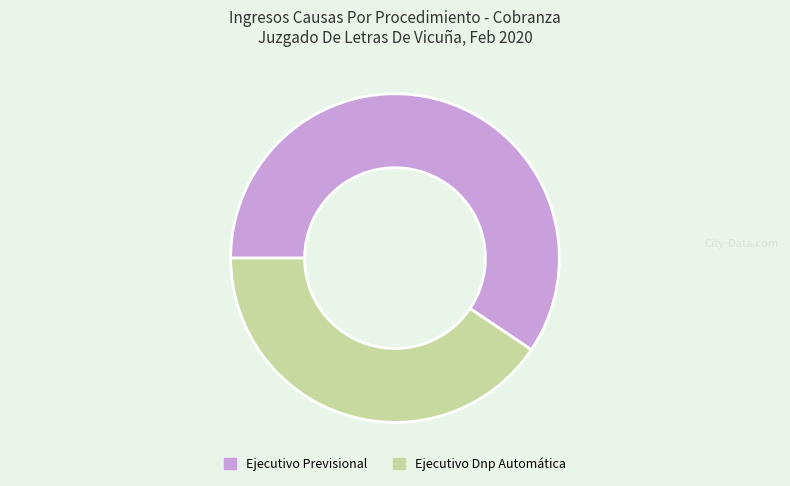

Which has a higher value, Ejecutivo Dnp Automática or Ejecutivo Previsional?

Ejecutivo Previsional